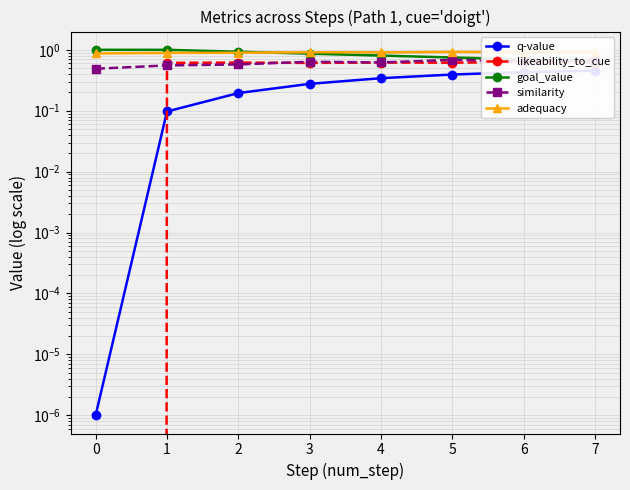

True or false: similarity and q-value cross at least once.

False